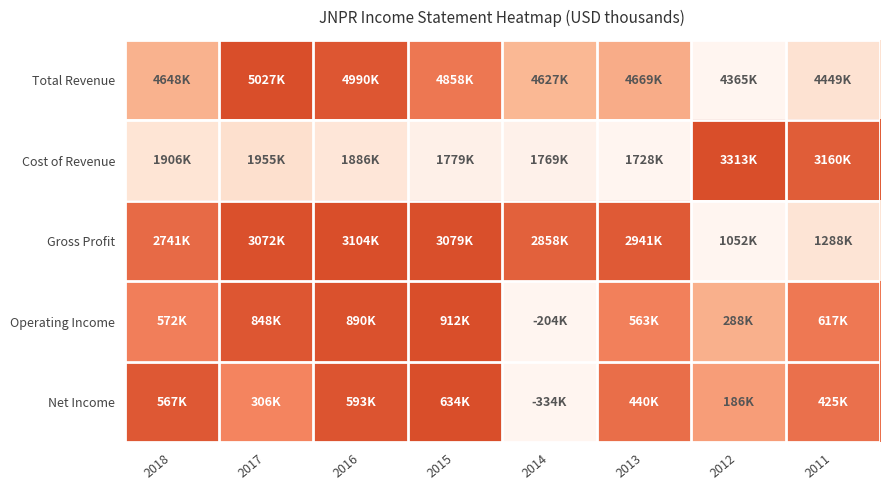

How many data points does each series have?

8